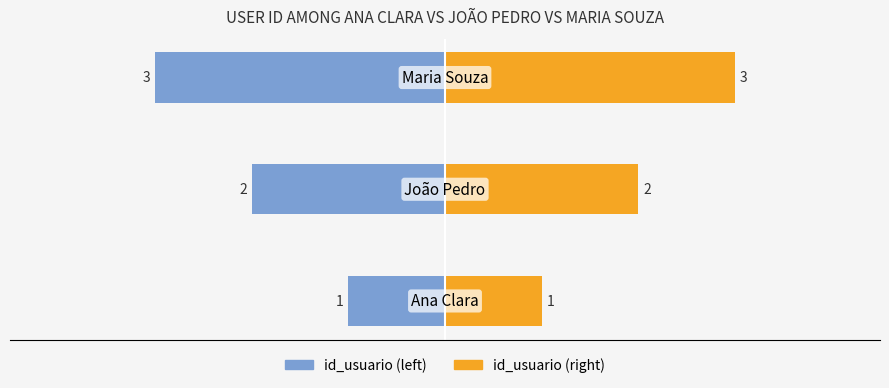

List the series in order of their overall mean, highest first.

id_usuario (right), id_usuario